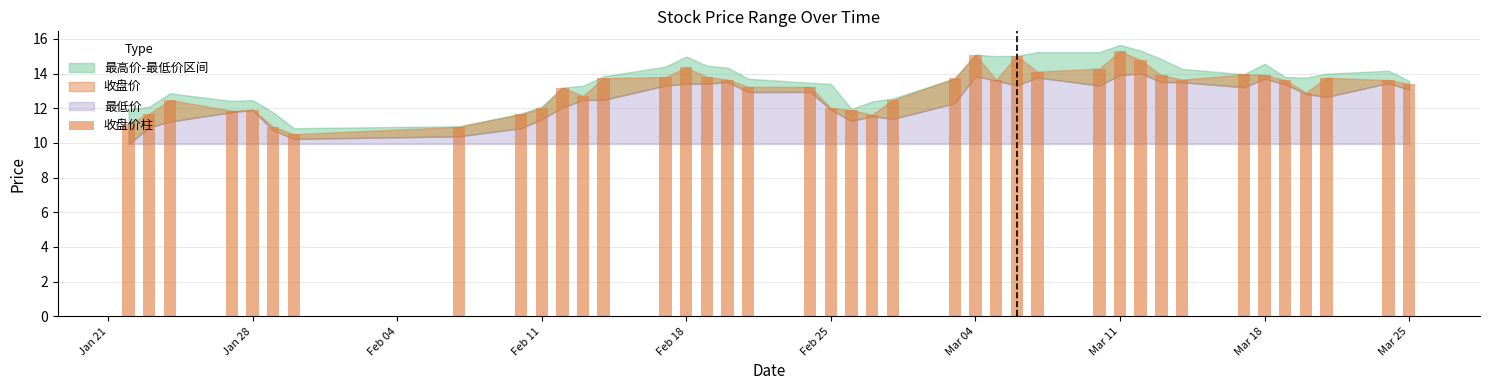

What is the smallest value displayed?

10.5